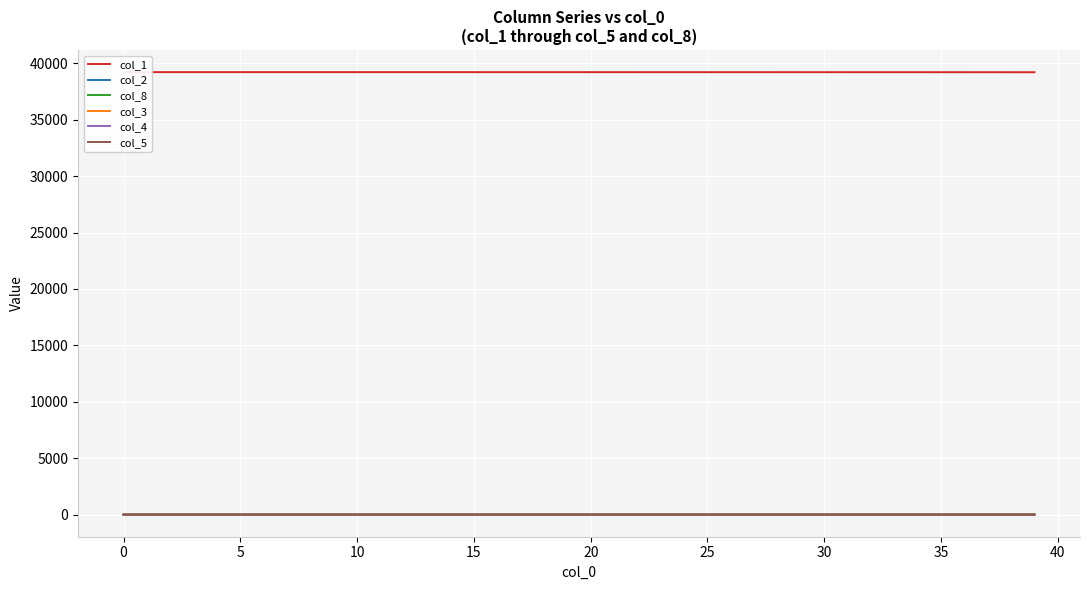

What are all the series names shown in the legend?

col_1, col_2, col_8, col_3, col_4, col_5